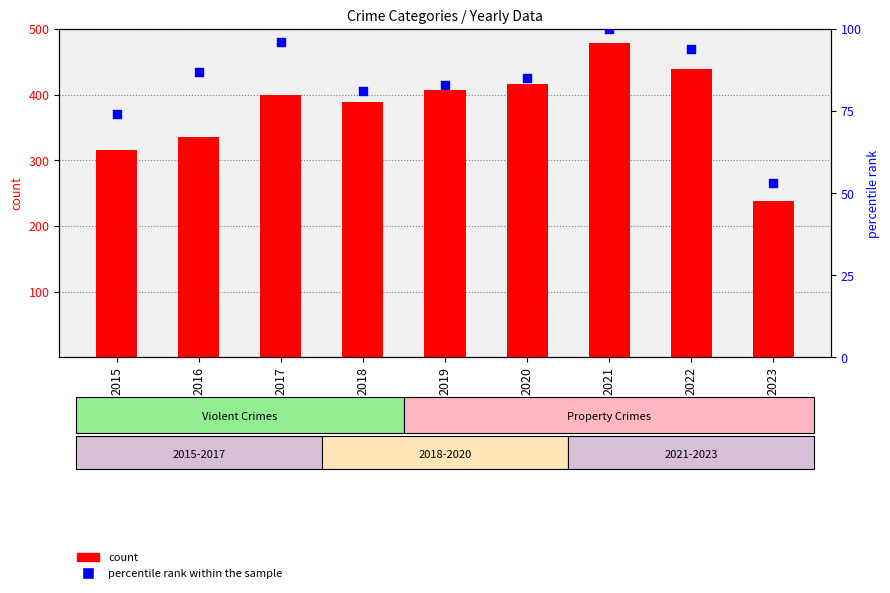

Which series has the largest total across all categories?

count (Aggravated Battery)